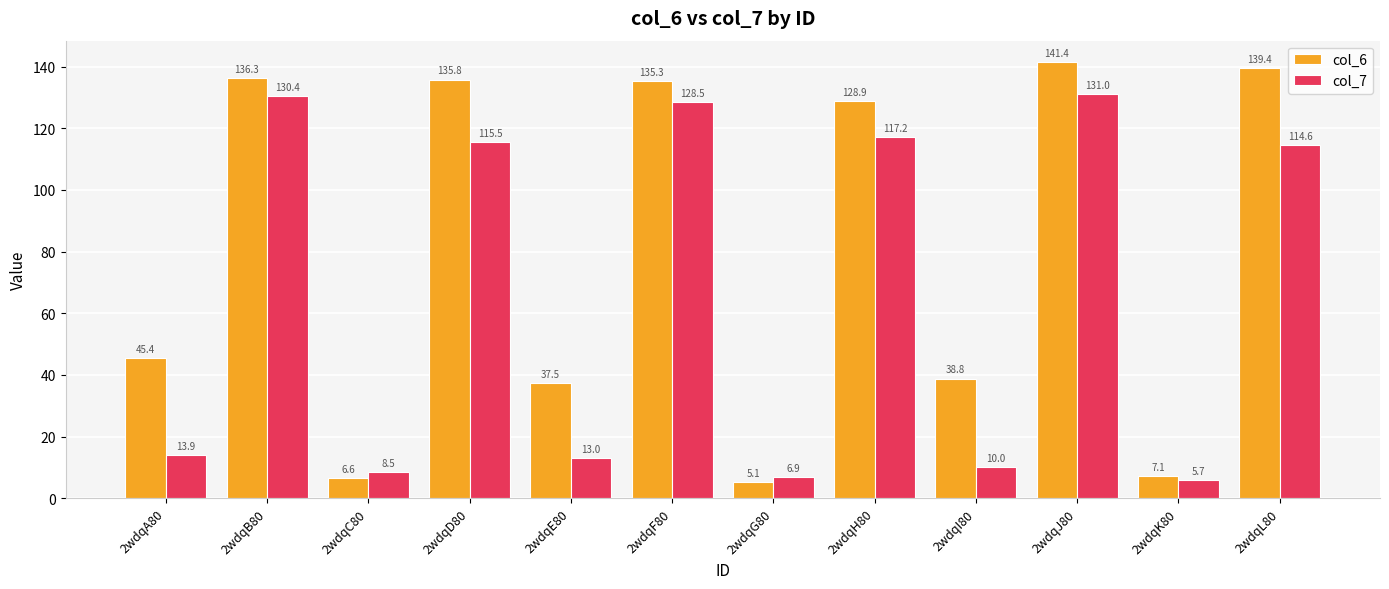

At how many categories does at least one series exceed 111?

6